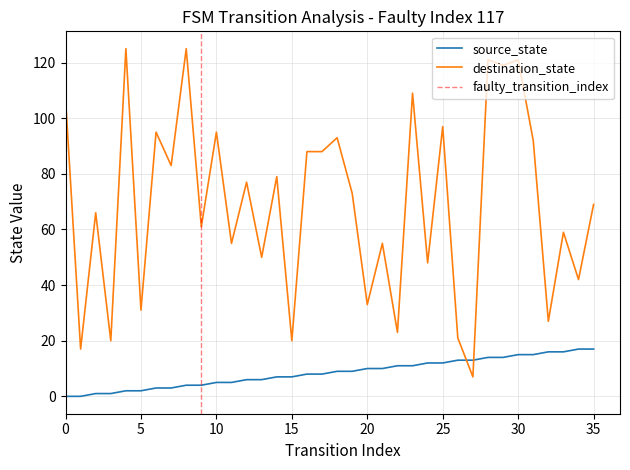

Read the source_state value at 24, to the nearest 5.

10